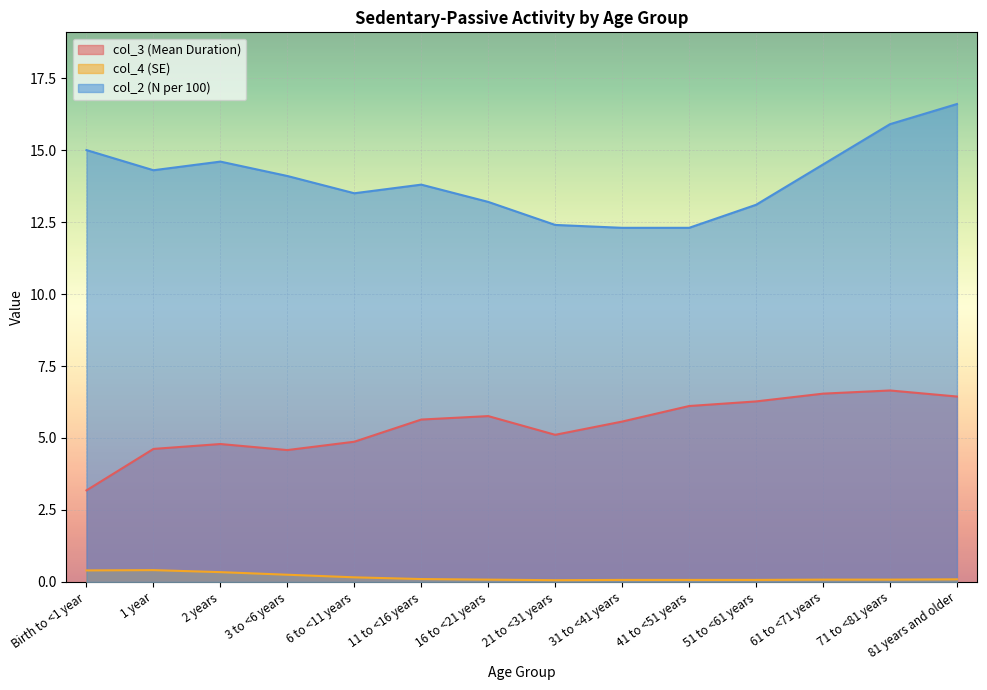

In col_4, how many points are lower than both neighbors (excluding endpoints)?

1